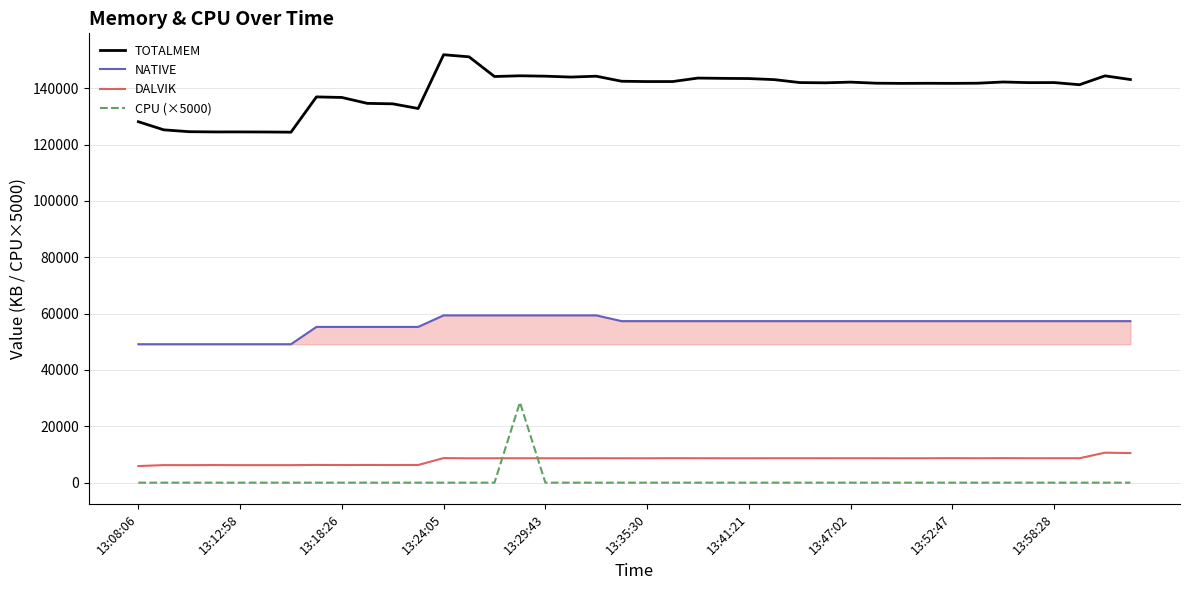

Which series has the largest total across all categories?

TOTALMEM